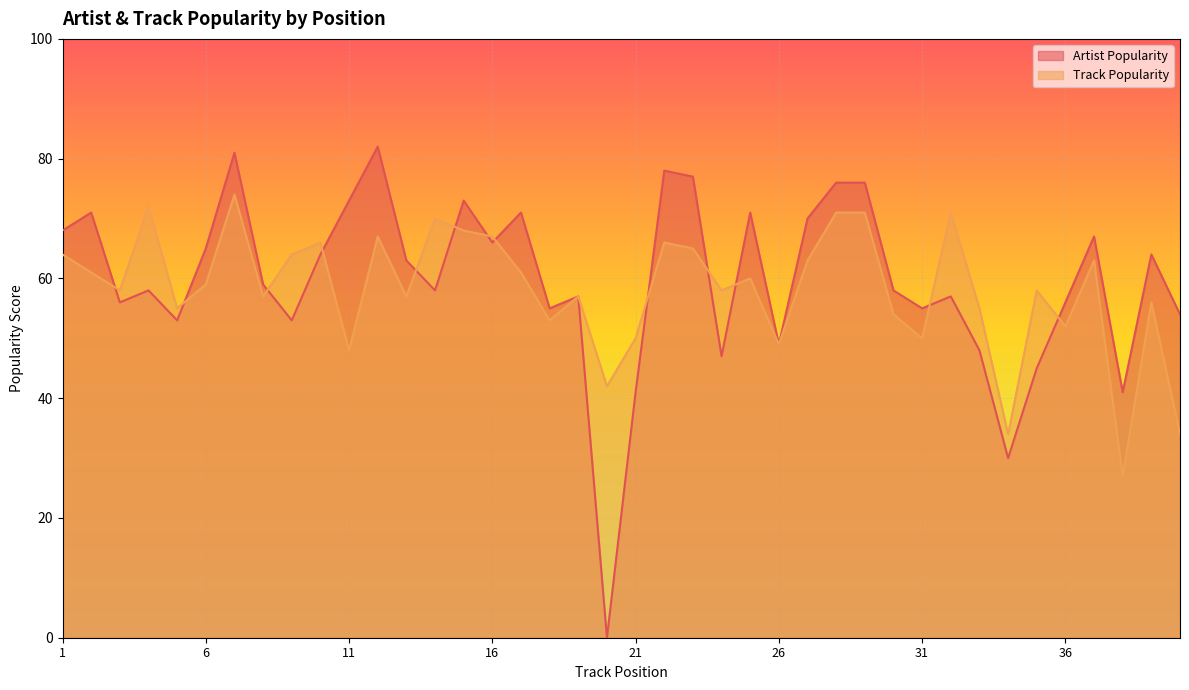

Does the chart display data point markers on the line(s)?

No